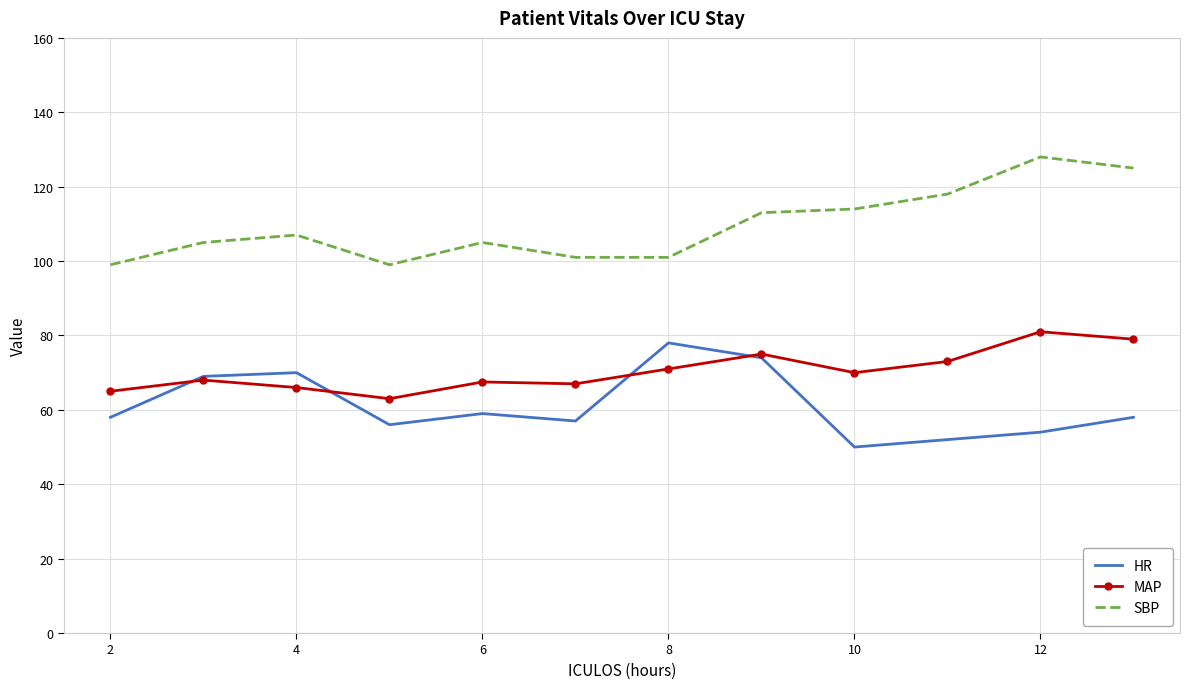

Rank the series by their average value, from highest to lowest.

SBP, MAP, HR